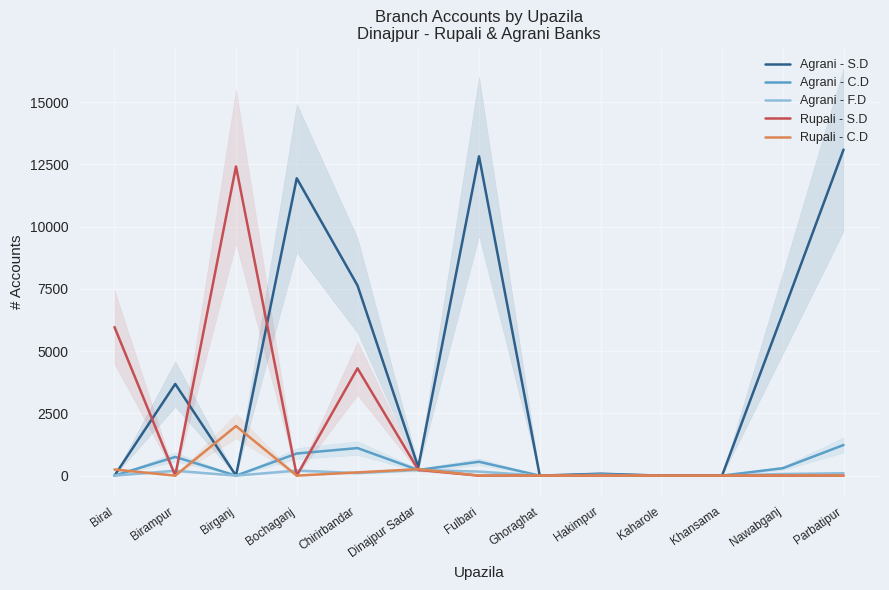

Reading right to left, extract all data points from this chart.

Agrani - S.D: 13095	6517	0	0	76	0	12826	340	7639	11944	0	3683	0
Agrani - C.D: 1230	298	0	0	37	0	557	226	1107	888	0	751	0
Agrani - F.D: 97	66	0	0	34	0	162	228	102	204	0	197	0
Rupali - S.D: 0	0	0	0	0	0	0	233	4310	0	12418	0	5968
Rupali - C.D: 0	5	0	0	0	0	0	259	130	0	1991	0	247